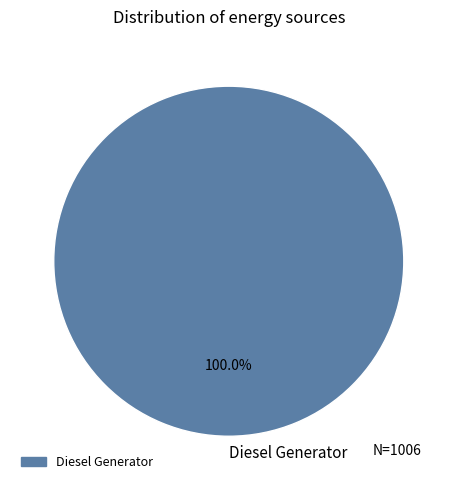

Rank the categories by value from highest to lowest.

Diesel Generator